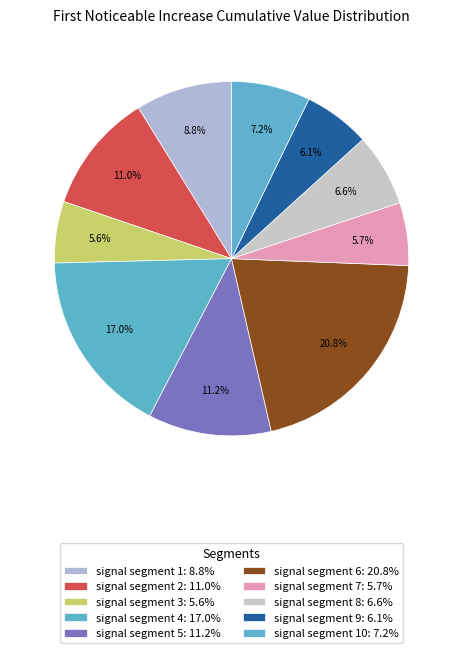

Count the number of slices in the pie.

10